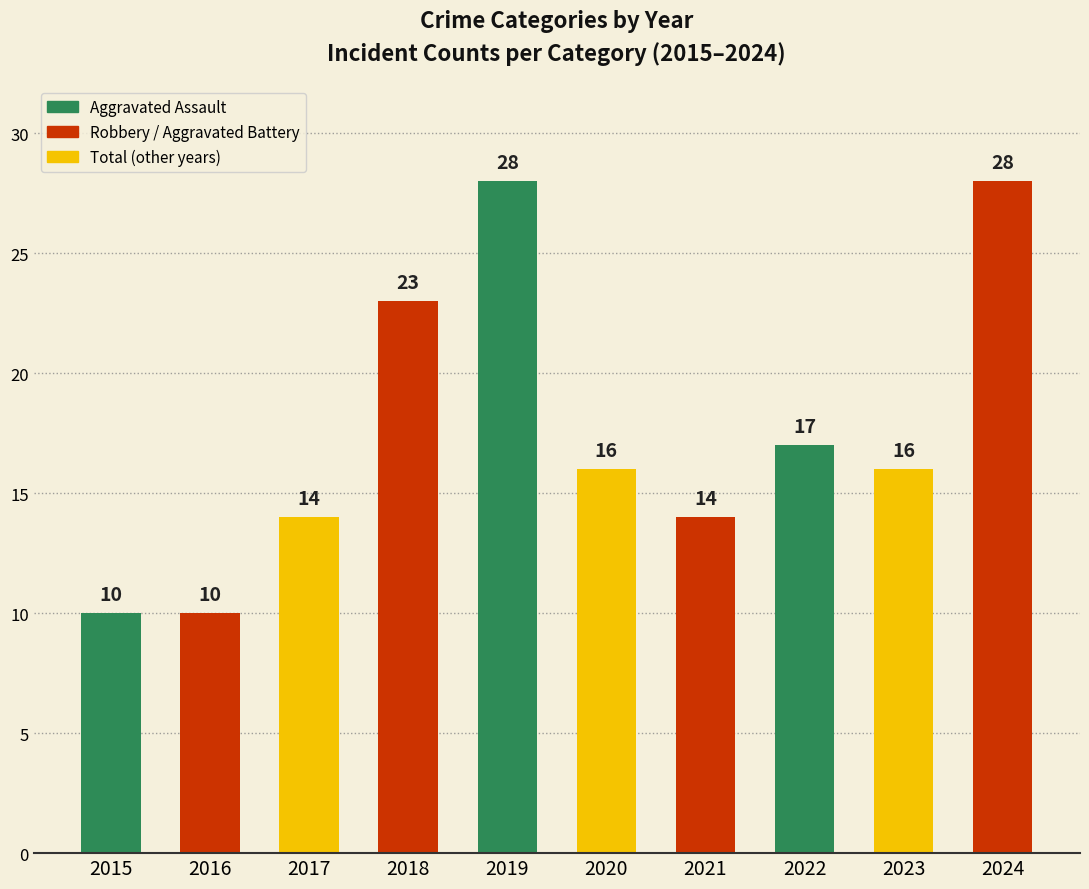

Reading left to right, extract all data points from this chart.

10	10	14	23	28	16	14	17	16	28